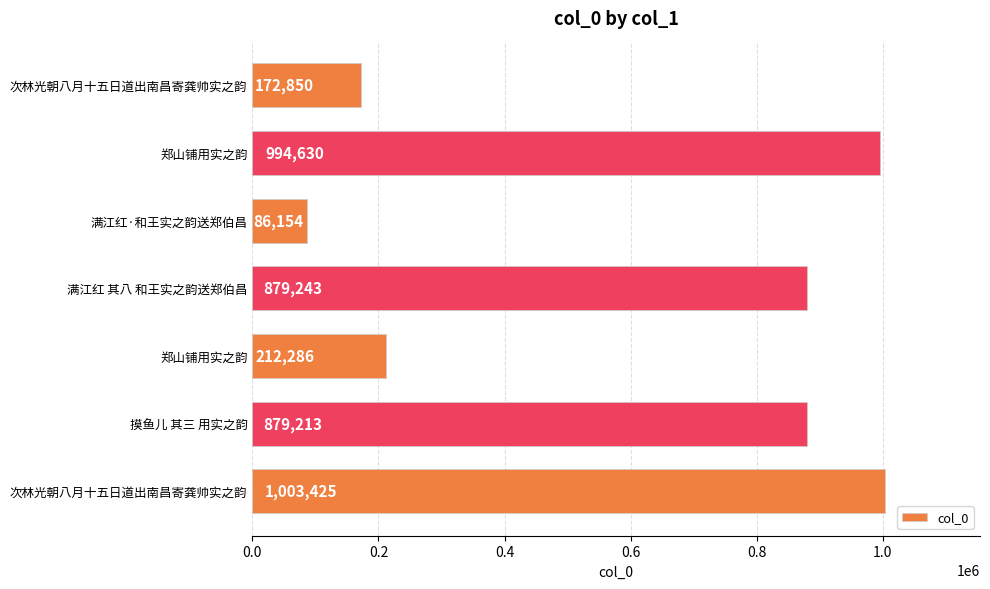

How many bars are there in total?

7